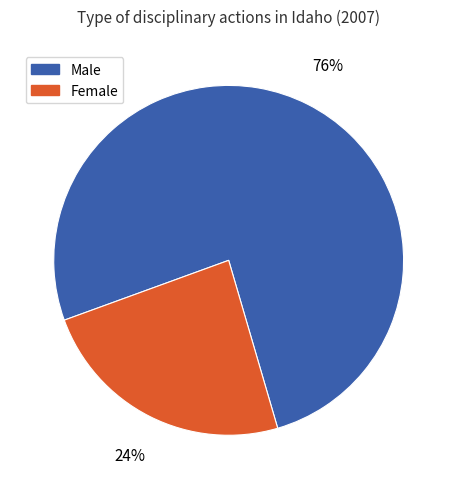

Rank the categories by value from lowest to highest.

Female, Male